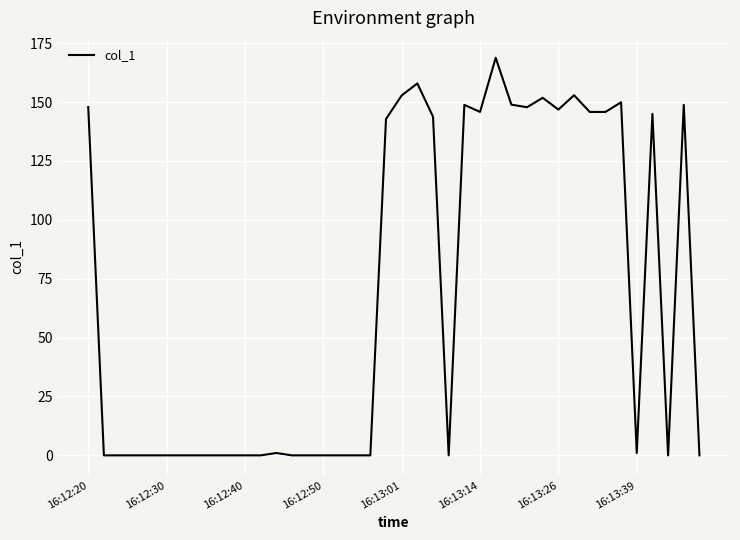

What is the difference between the maximum and minimum values?

168.8